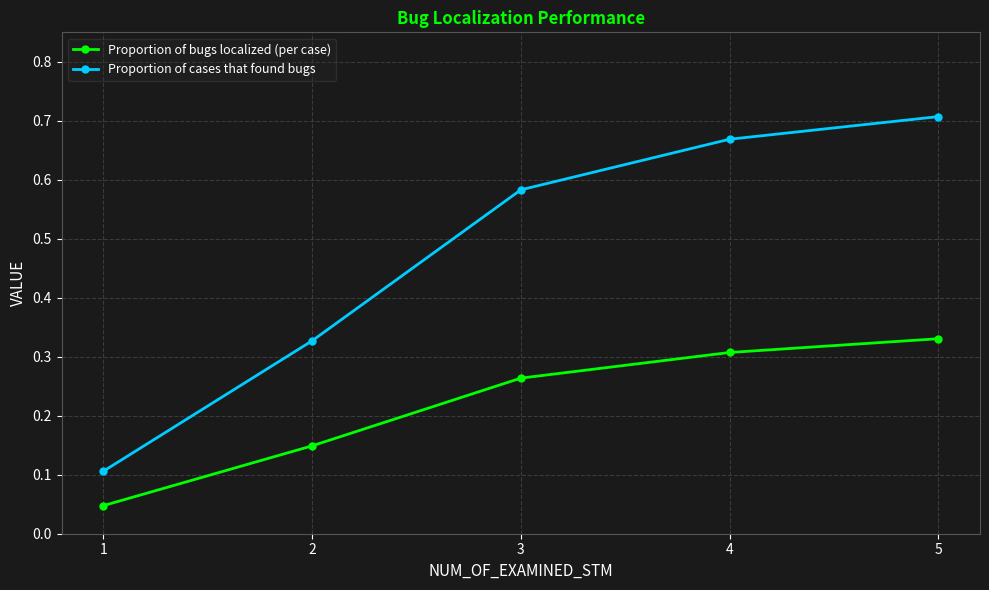

What is the sum of all Proportion of bugs localized (per case) values?

1.1